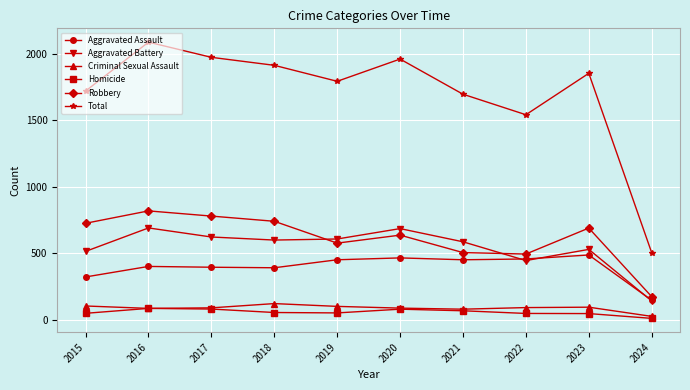

Rank the series by their maximum value, from highest to lowest.

Total, Robbery, Aggravated Battery, Aggravated Assault, Criminal Sexual Assault, Homicide